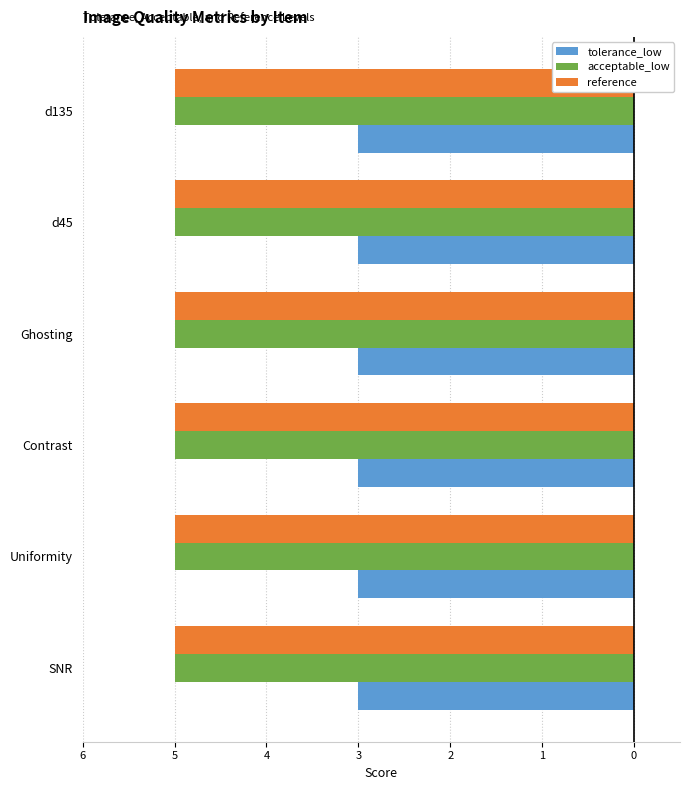

What are all the series names shown in the legend?

tolerance_low, acceptable_low, reference